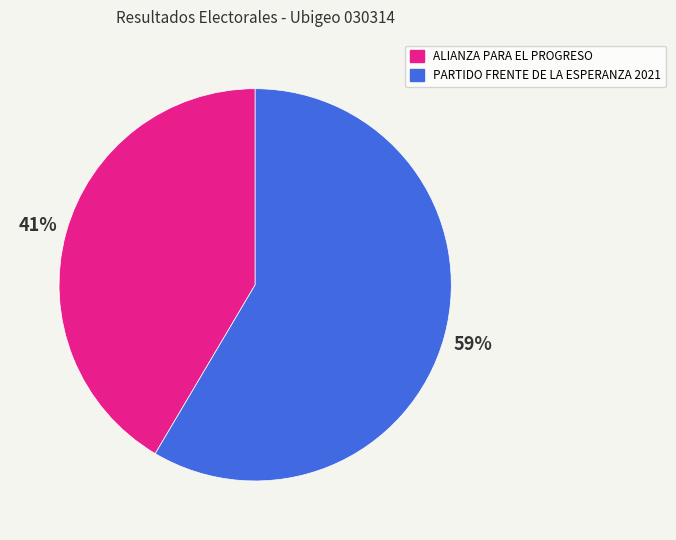

Is it true that ALIANZA PARA EL PROGRESO is 41% of the pie?

True